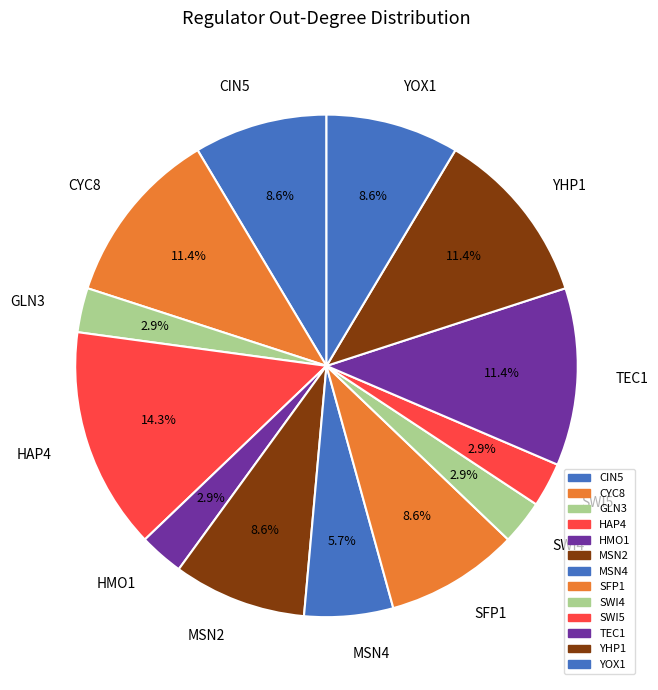

To the nearest percent, what portion does GLN3 represent?

3%